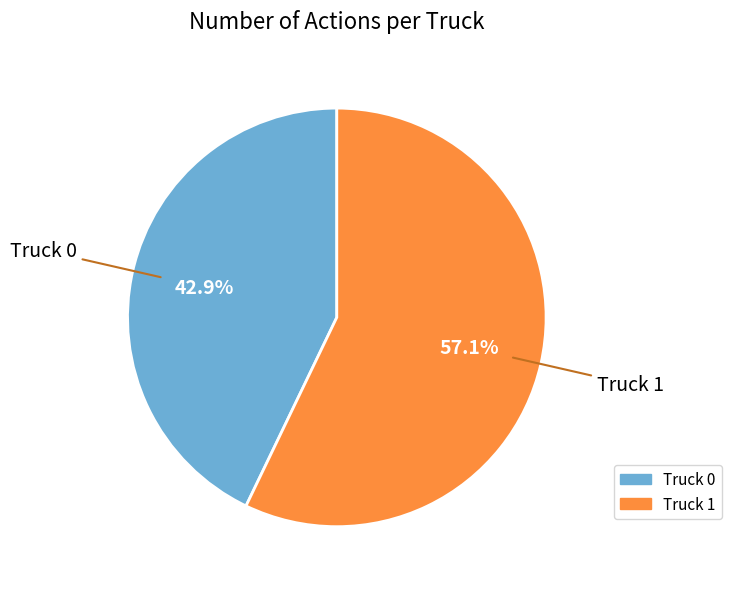

Which has a higher value, Truck 0 or Truck 1?

Truck 1